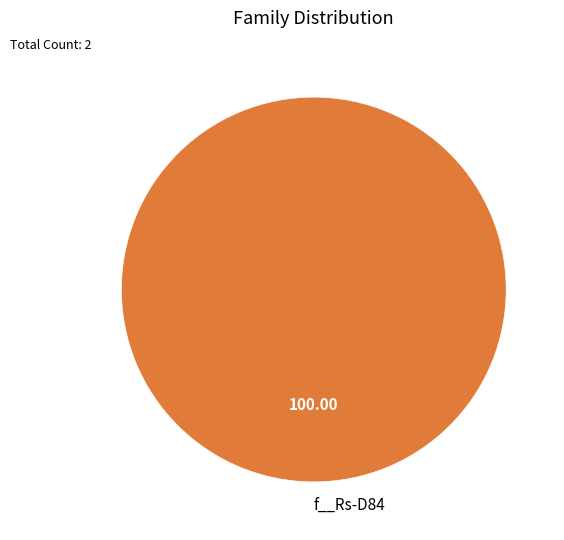

Rank the categories by value from lowest to highest.

f__Rs-D84